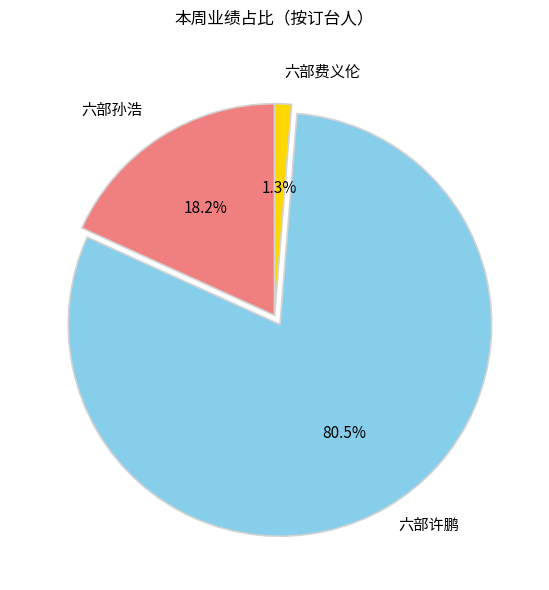

Which category accounts for the majority?

六部许鹏